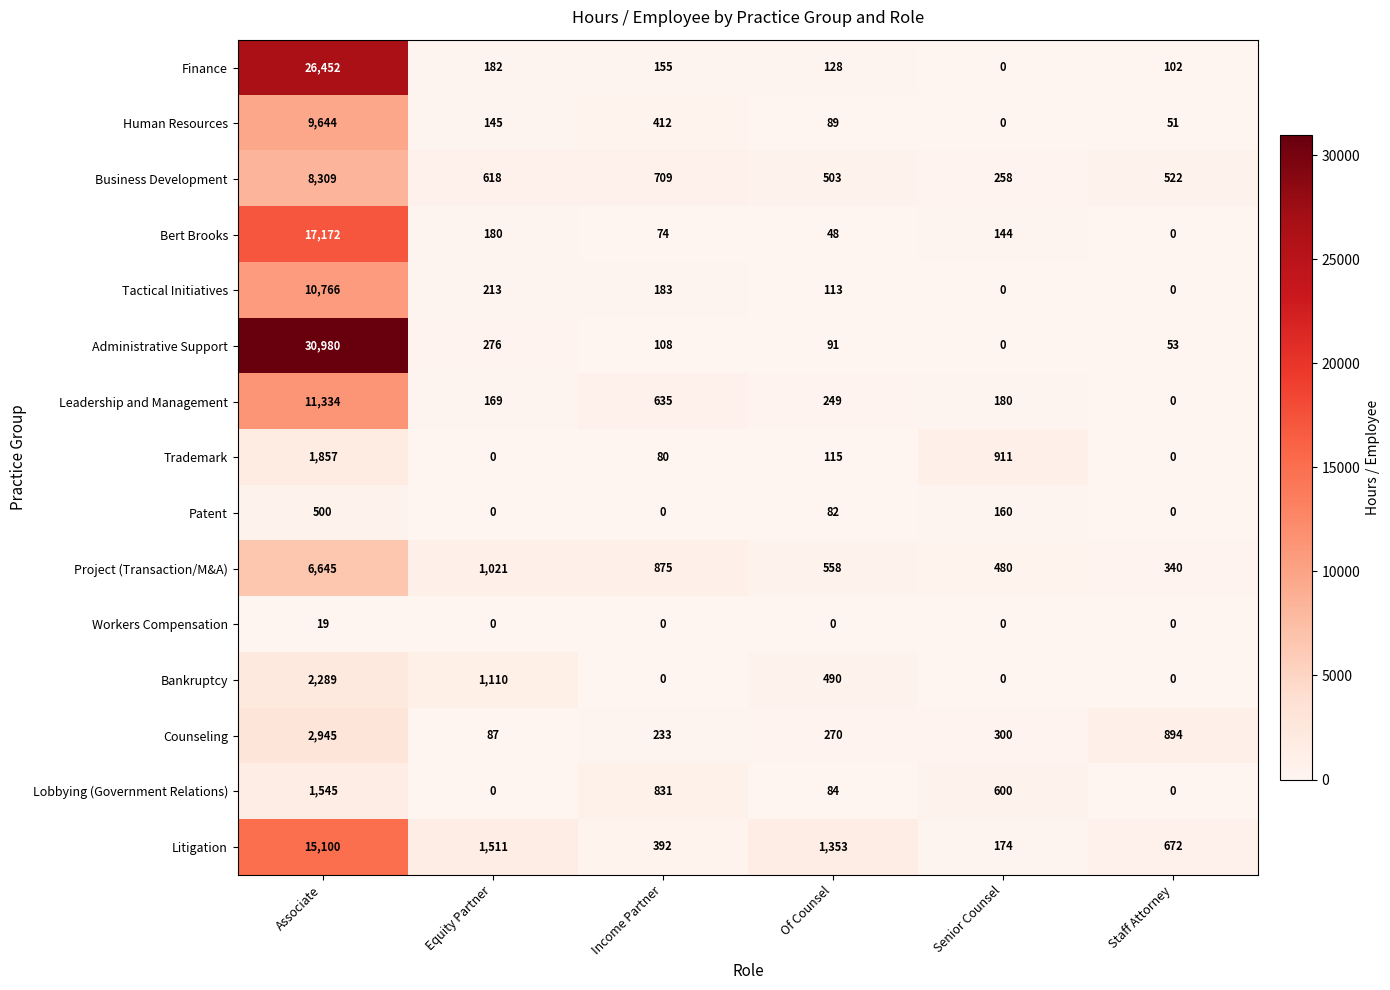

At which category does the chart reach its peak across all series?

Associate